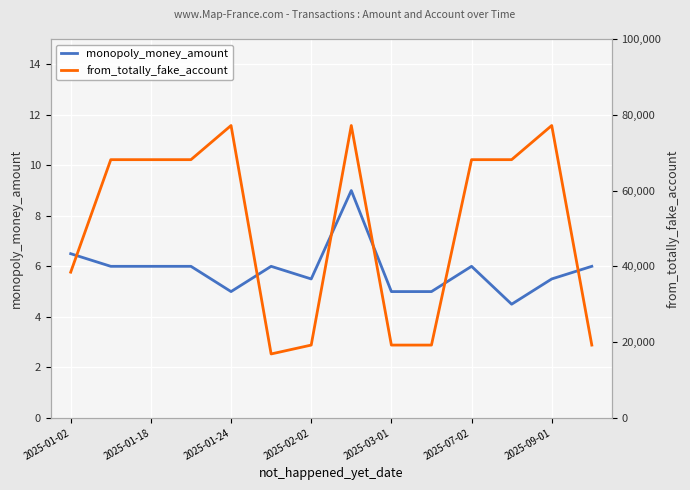

Reading left to right, transcribe all the data shown in this chart.

monopoly_money_amount: 6.5	6.0	6.0	6.0	5.0	6.0	5.5	9.0	5.0	5.0	6.0	4.5	5.5	6.0
from_totally_fake_account: 38455.0	68152.0	68152.0	68152.0	77167.0	16870.0	19214.0	77167.0	19214.0	19214.0	68152.0	68152.0	77167.0	19214.0